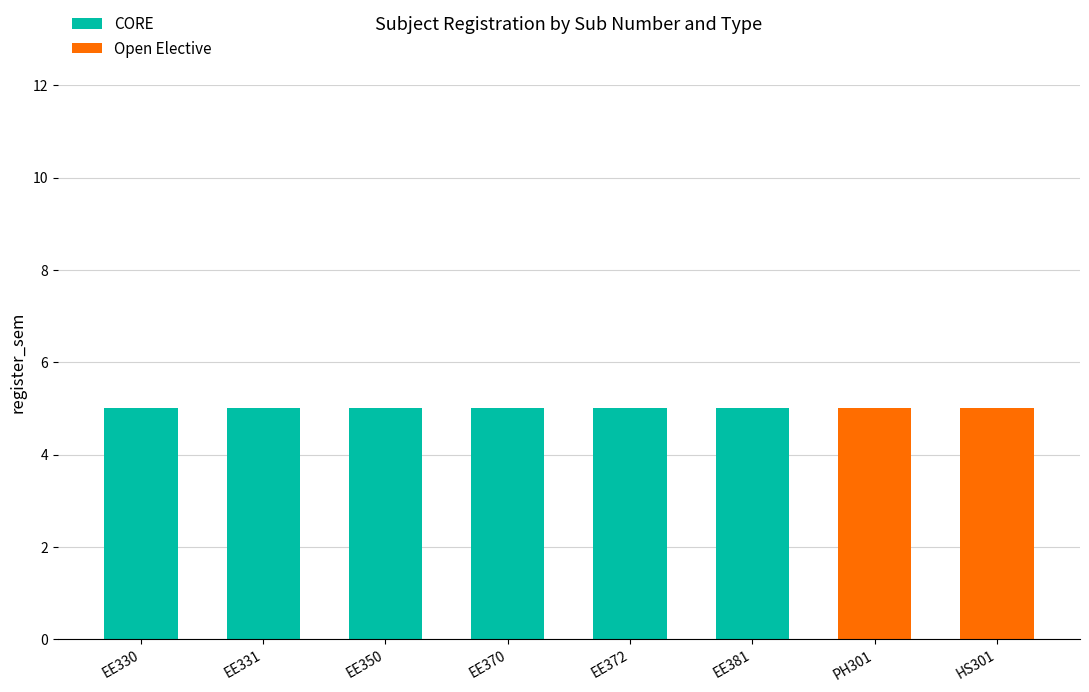

How many series are shown in this chart?

2